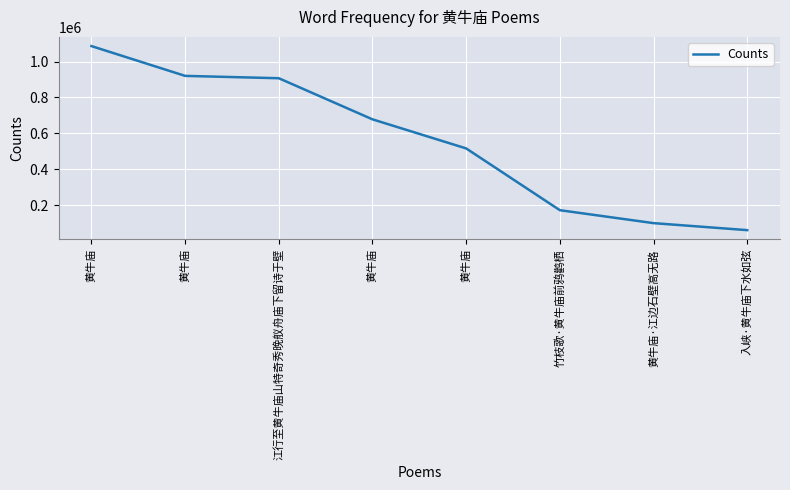

Does the chart display data point markers on the line(s)?

No